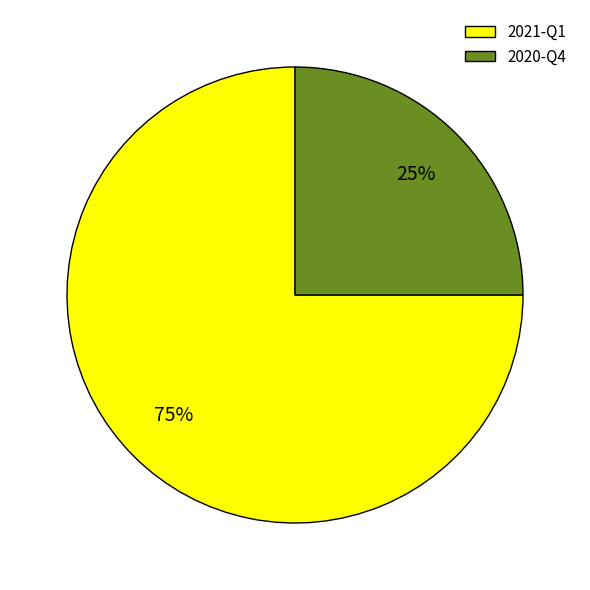

To the nearest percent, what percentage of the pie is 2021-Q1?

75%